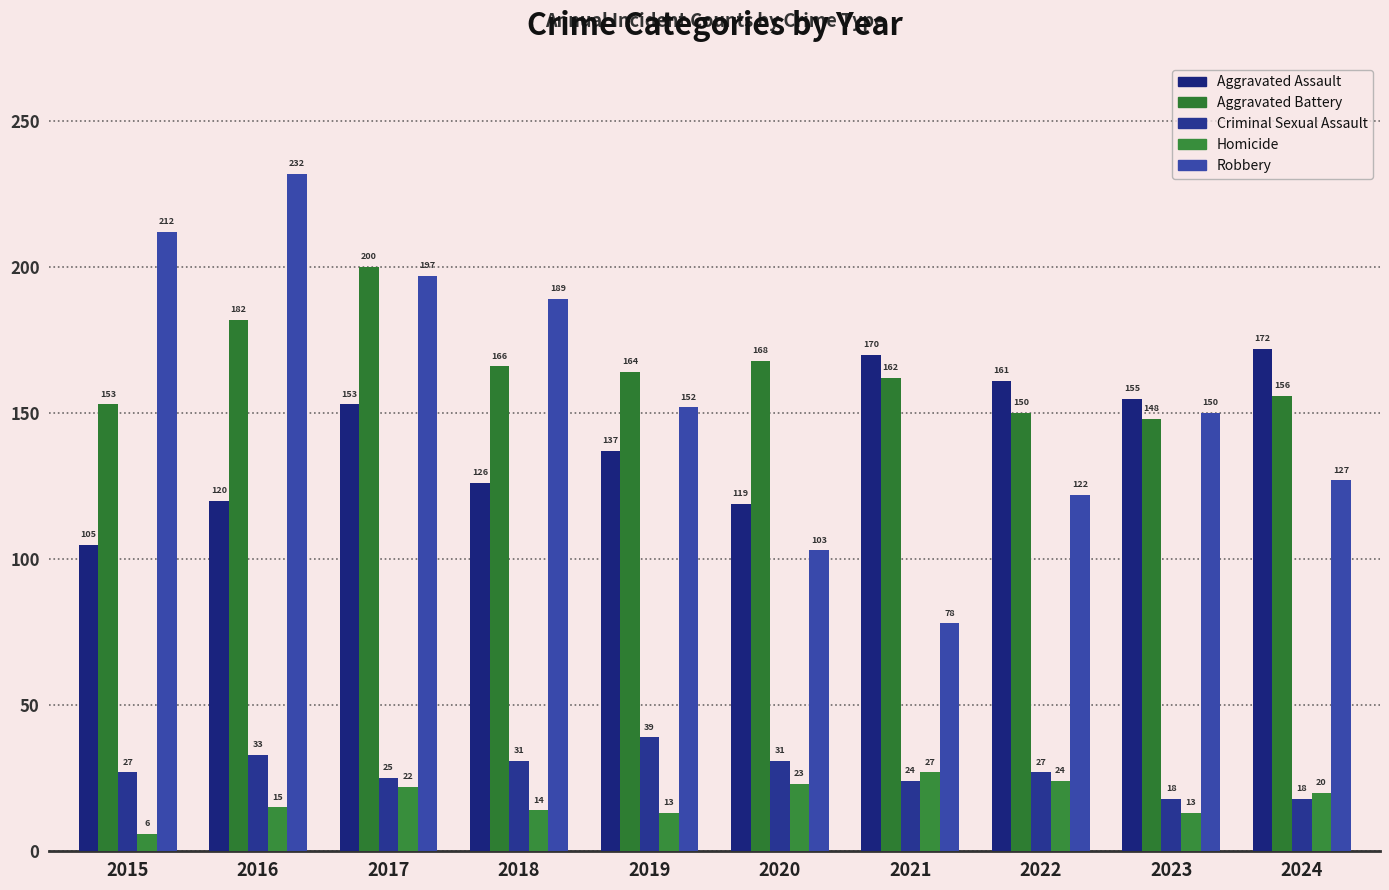

The Aggravated Battery series shows 164 at 2019. True or false?

True